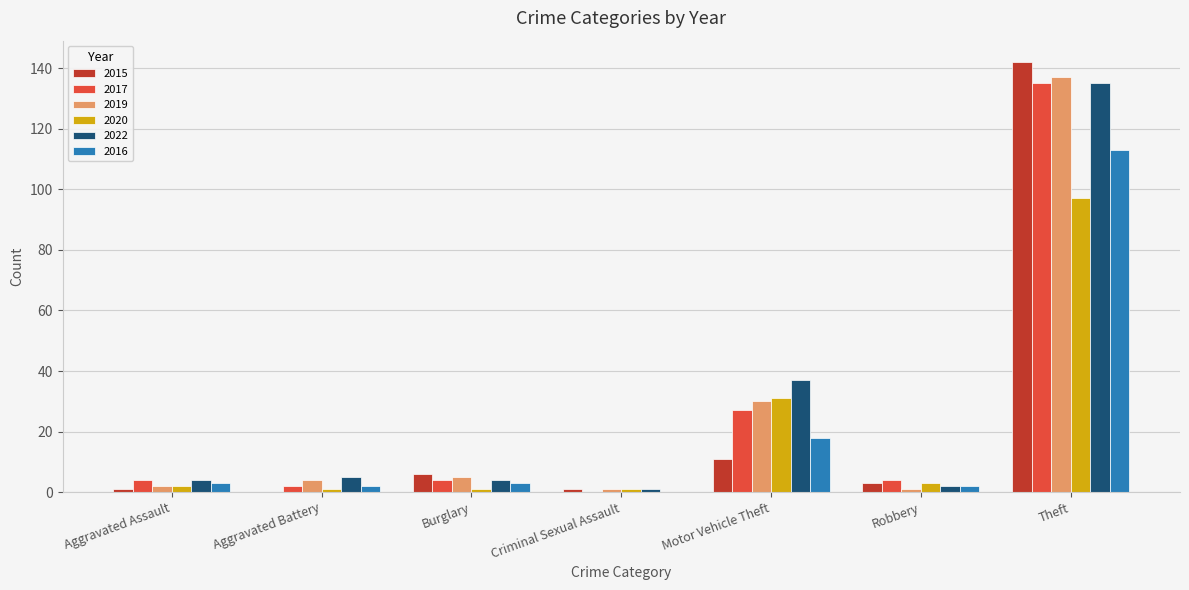

What value does the 2022 series have at Burglary?

4